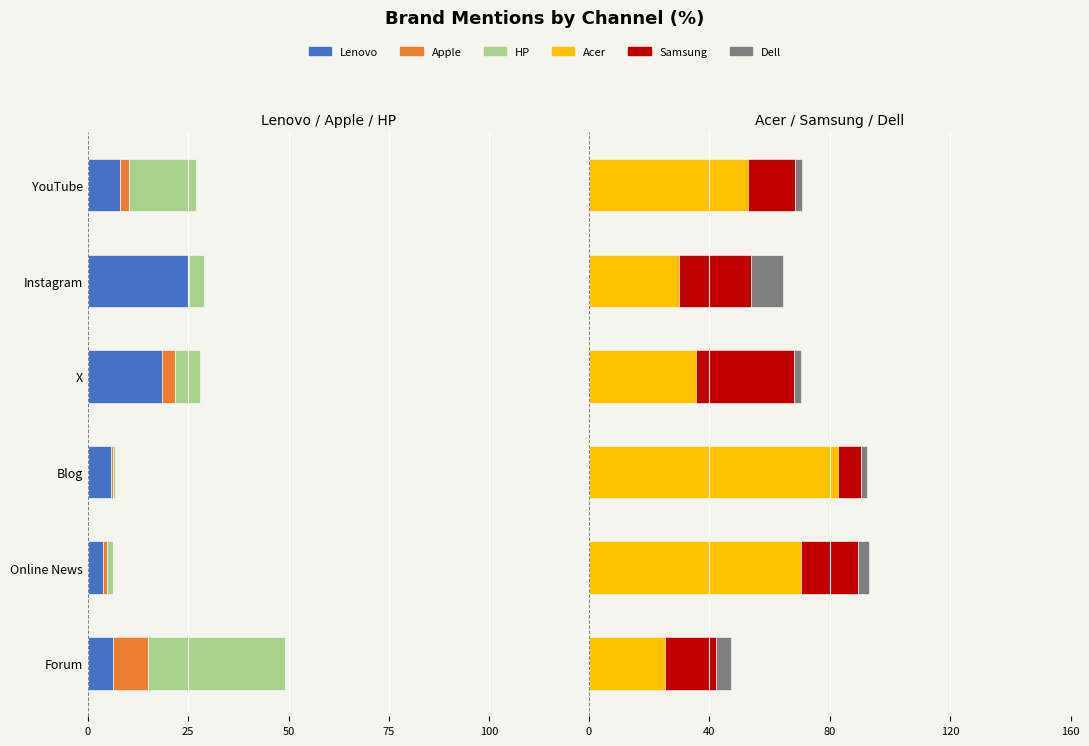

Which series has the largest total across all categories?

Acer